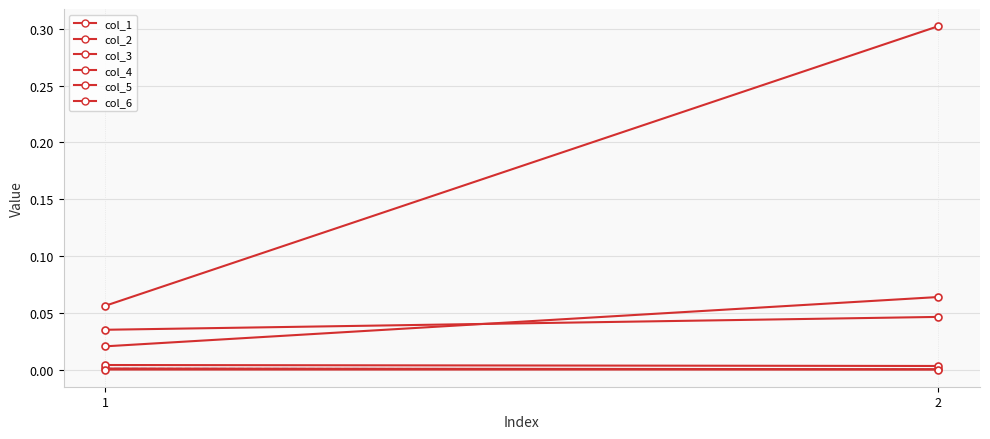

Is the value of col_4 at 1 greater than the value of col_6 at 2?

Yes